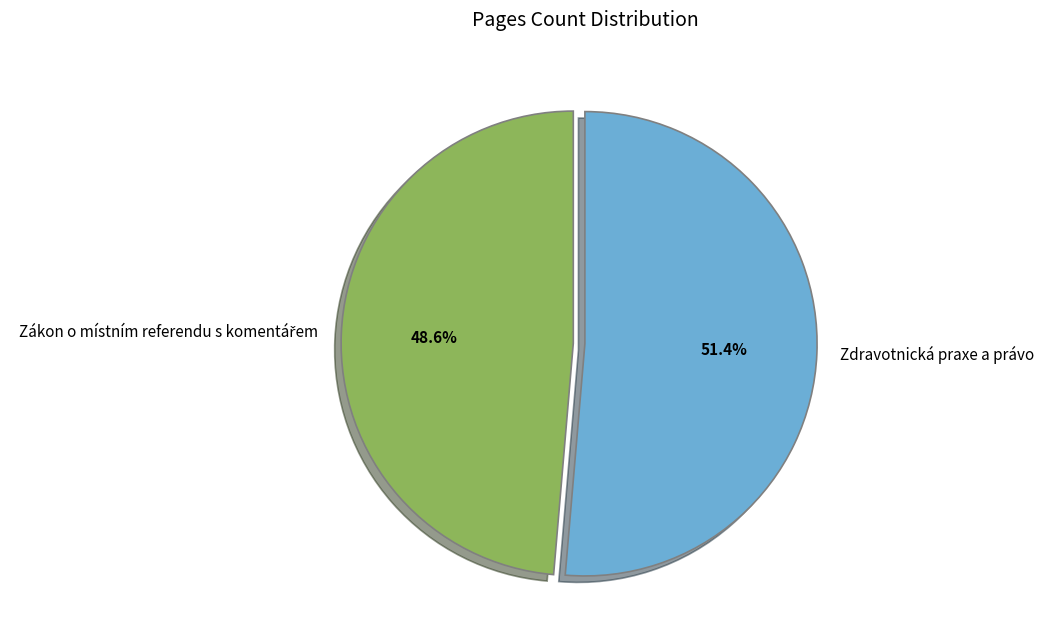

Which category has the biggest portion of the pie?

Zdravotnická praxe a právo